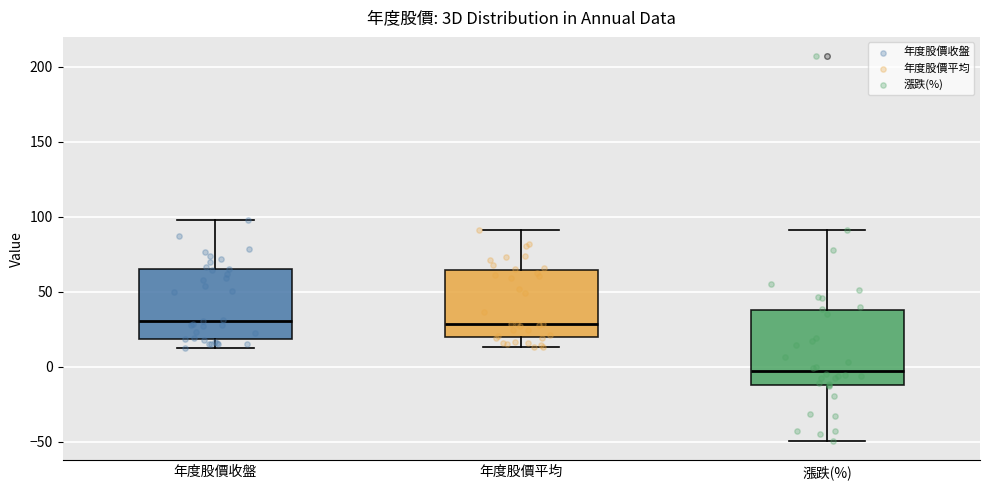

Reading left to right, transcribe this box plot: for each box, give where its median line is, the range the box spans, and where its two whiskers end, as read against the y-axis. The values are not printed on the chart, so give them approximately, as read against the axis.

年度股價收盤: median 30, box 20 to 65, whiskers 10 to 100
年度股價平均: median 30, box 20 to 65, whiskers 15 to 90
漲跌(%): median -5, box -10 to 35, whiskers -50 to 90